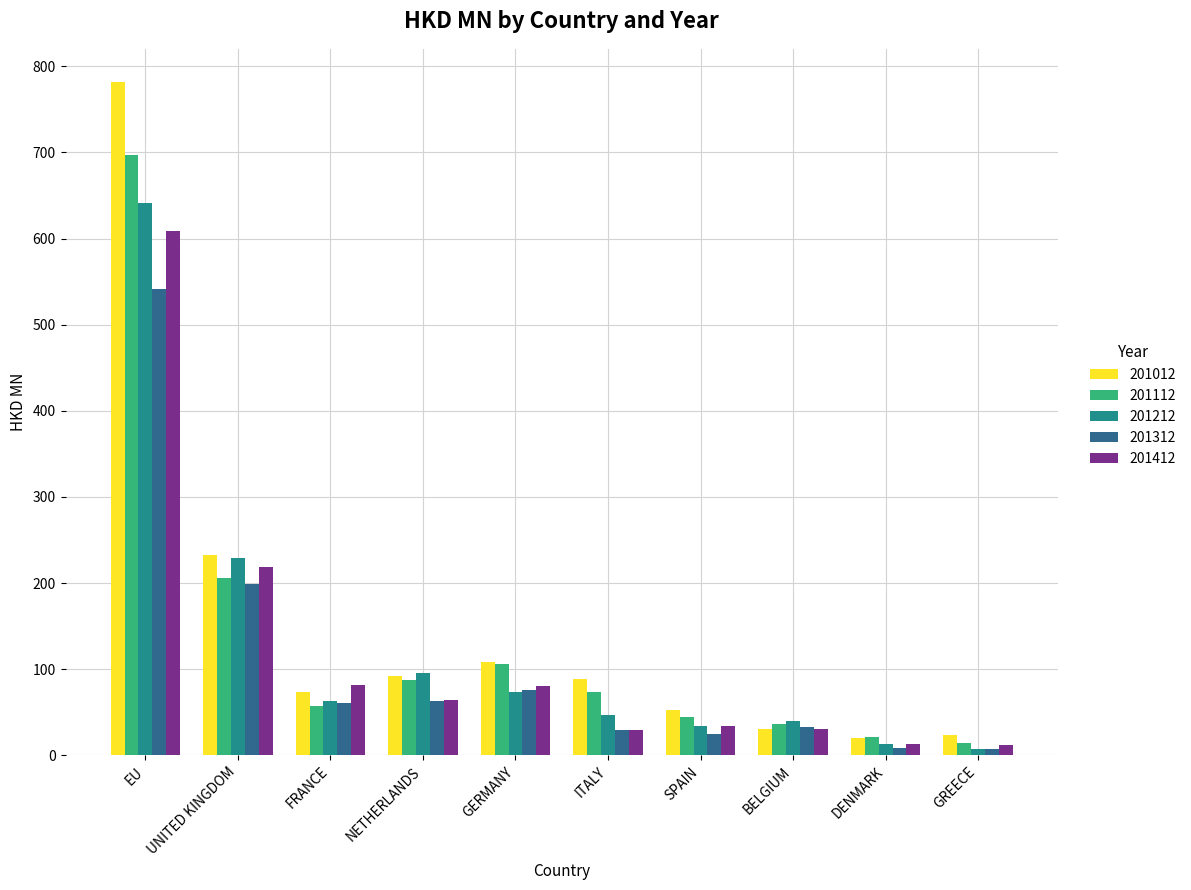

Which label corresponds to the largest value in the chart?

EU